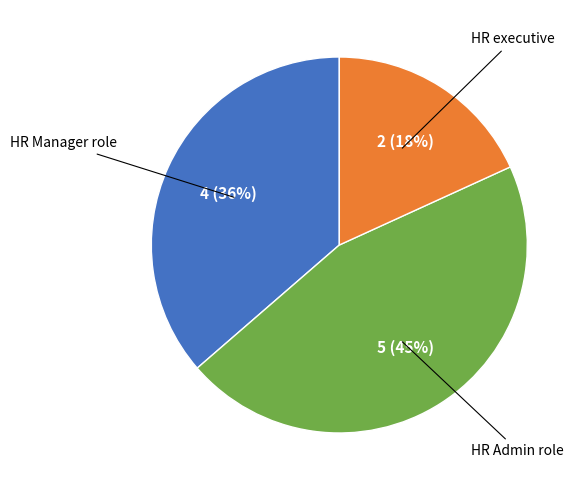

How many slices are in this pie chart?

3